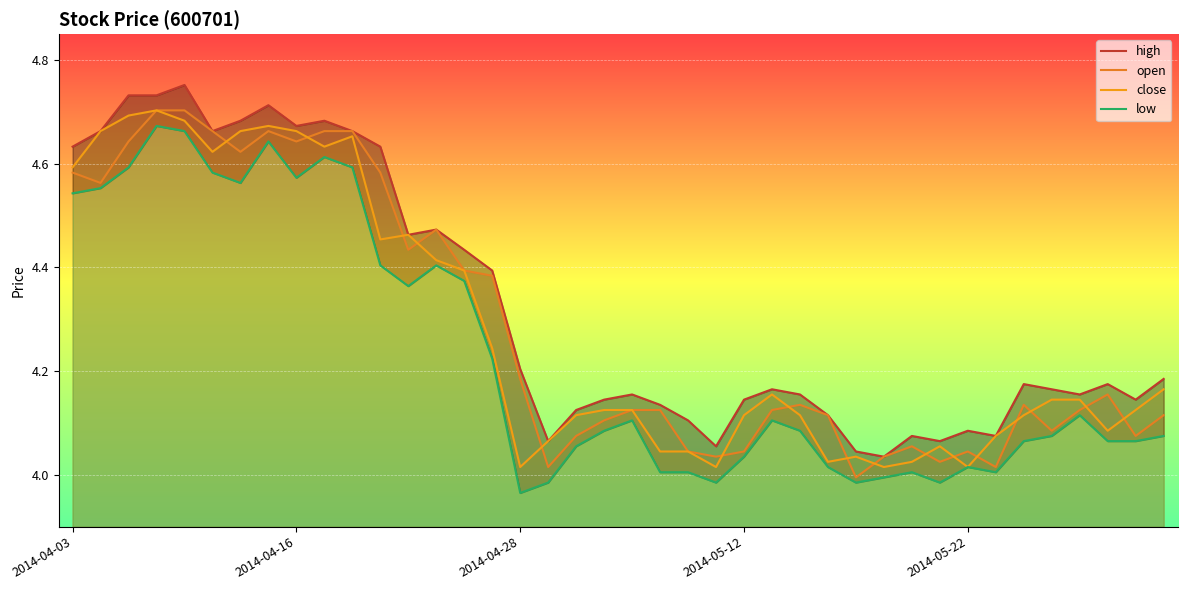

Reading right to left, what are all the values shown in this chart?

high: 4.2	4.1	4.2	4.2	4.2	4.2	4.1	4.1	4.1	4.1	4.0	4.0	4.1	4.2	4.2	4.1	4.1	4.1	4.1	4.2	4.1	4.1	4.1	4.2	4.4	4.4	4.5	4.5	4.6	4.7	4.7	4.7	4.7	4.7	4.7	4.8	4.7	4.7	4.7	4.6
open: 4.1	4.1	4.2	4.1	4.1	4.1	4.0	4.0	4.0	4.1	4.0	4.0	4.1	4.1	4.1	4.0	4.0	4.0	4.1	4.1	4.1	4.1	4.0	4.2	4.4	4.4	4.5	4.4	4.6	4.7	4.7	4.6	4.7	4.6	4.7	4.7	4.7	4.6	4.6	4.6
close: 4.2	4.1	4.1	4.1	4.1	4.1	4.1	4.0	4.1	4.0	4.0	4.0	4.0	4.1	4.2	4.1	4.0	4.0	4.0	4.1	4.1	4.1	4.1	4.0	4.2	4.4	4.4	4.5	4.5	4.7	4.6	4.7	4.7	4.7	4.6	4.7	4.7	4.7	4.7	4.6
low: 4.1	4.1	4.1	4.1	4.1	4.1	4.0	4.0	4.0	4.0	4.0	4.0	4.0	4.1	4.1	4.0	4.0	4.0	4.0	4.1	4.1	4.1	4.0	4.0	4.2	4.4	4.4	4.4	4.4	4.6	4.6	4.6	4.6	4.6	4.6	4.7	4.7	4.6	4.6	4.5